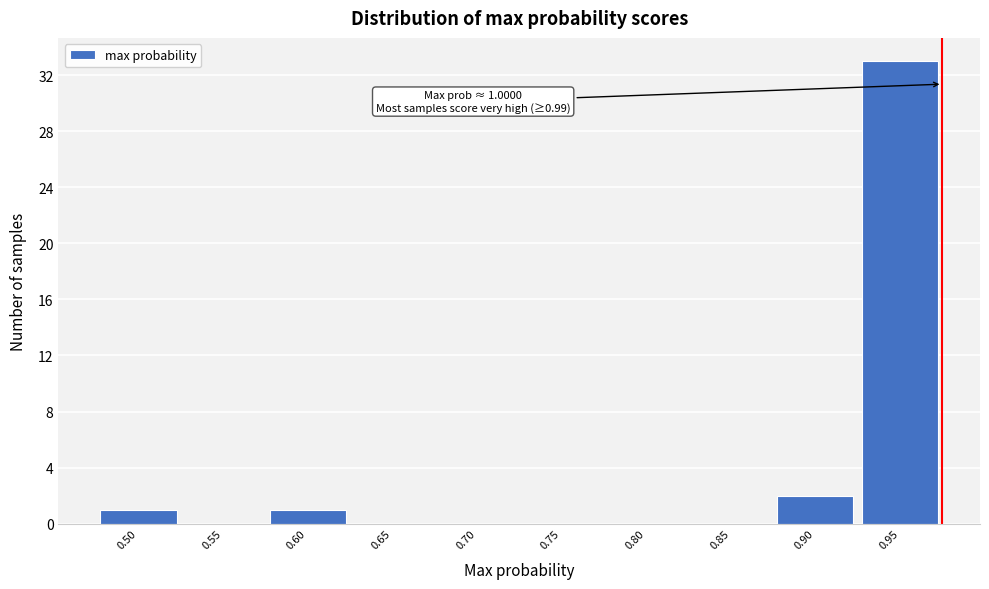

Reading left to right, list all the values displayed in this chart.

0.50=1	0.55=0	0.60=1	0.65=0	0.70=0	0.75=0	0.80=0	0.85=0	0.90=2	0.95=33